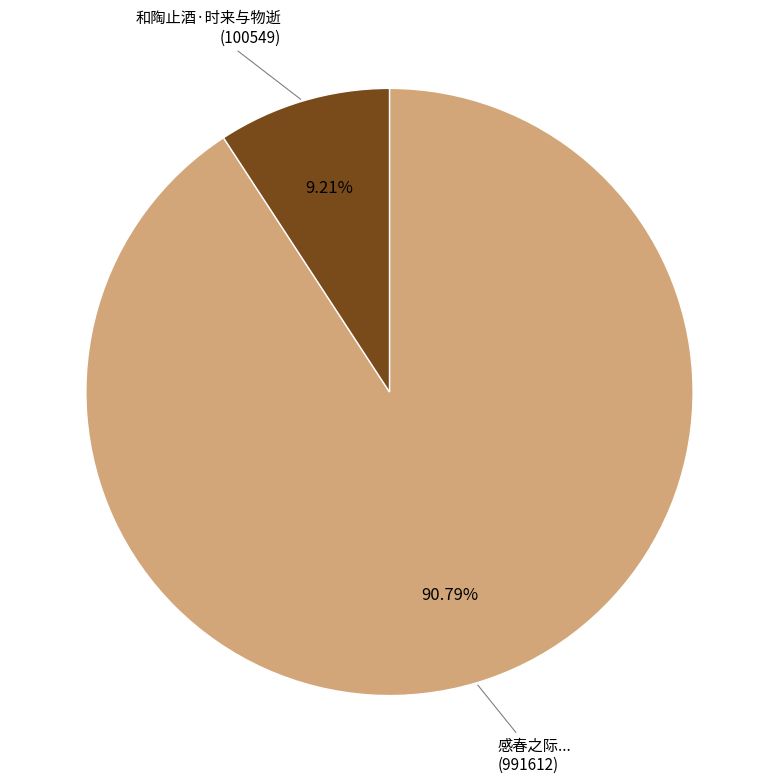

Between 感春之际... (991612) and 和陶止酒·时来与物逝 (100549), which is larger?

感春之际... (991612)